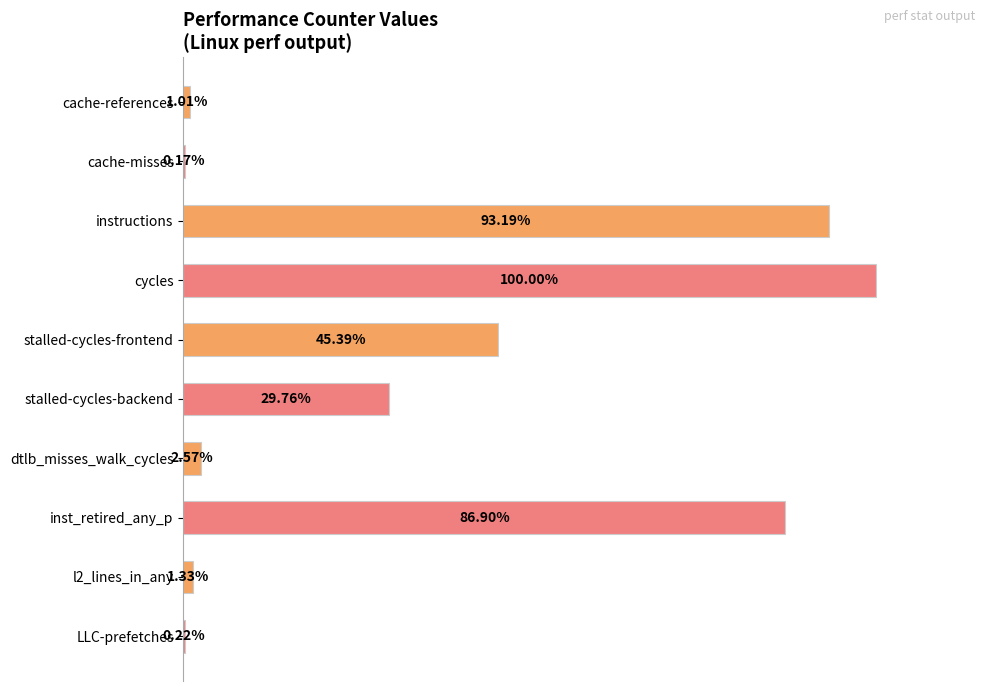

Which label corresponds to the largest value in the chart?

cycles